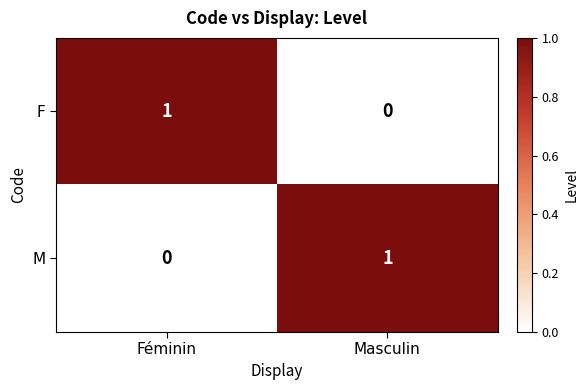

The value of M at Masculin is 1. True or false?

True